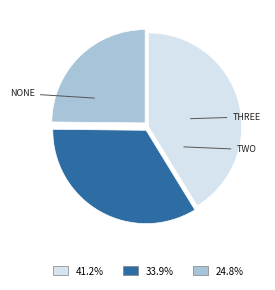

Does any single category account for the majority?

No